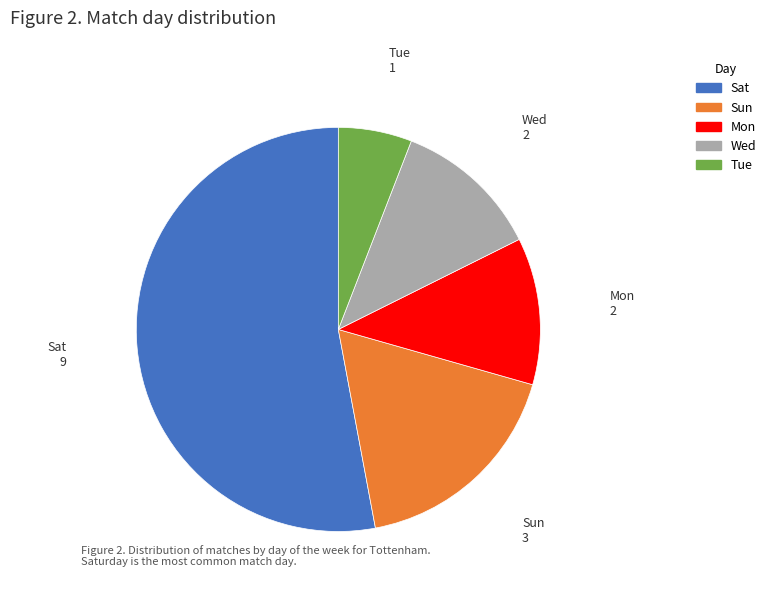

Combined, do Tue and Wed account for over 50%?

No